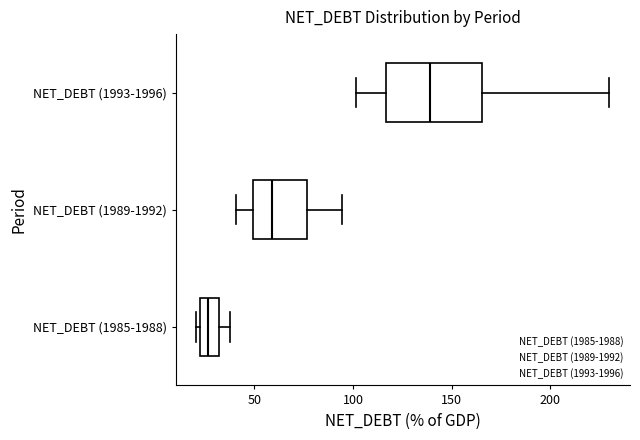

Reading bottom to top, transcribe this box plot: for each box, give where its median line is, the range the box spans, and where its two whiskers end, as read against the x-axis. The values are not printed on the chart, so give them approximately, as read against the axis.

NET_DEBT (1985-1988): median 25 (inside the box), box 25 to 30, whiskers 20 to 40
NET_DEBT (1989-1992): median 60, box 50 to 75, whiskers 40 to 95
NET_DEBT (1993-1996): median 140, box 115 to 165, whiskers 100 to 230